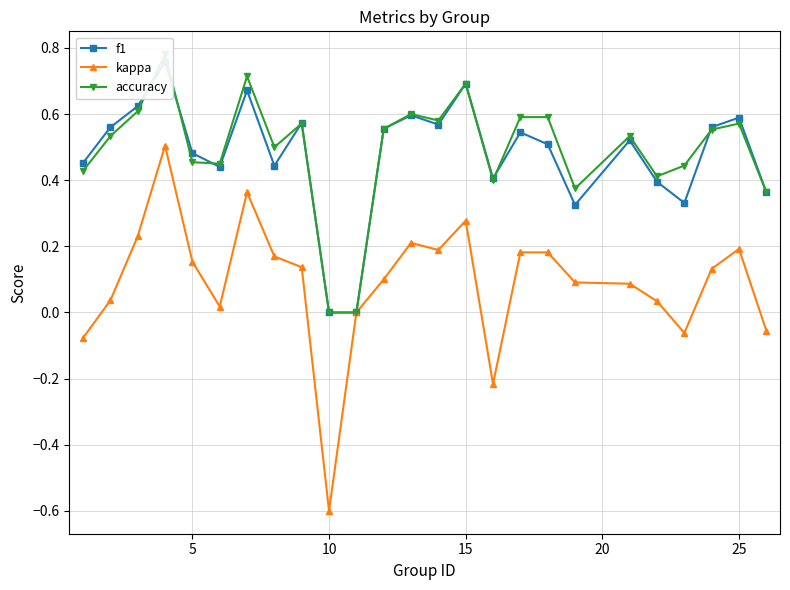

Count the accuracy values in the range 0 to 1.

25